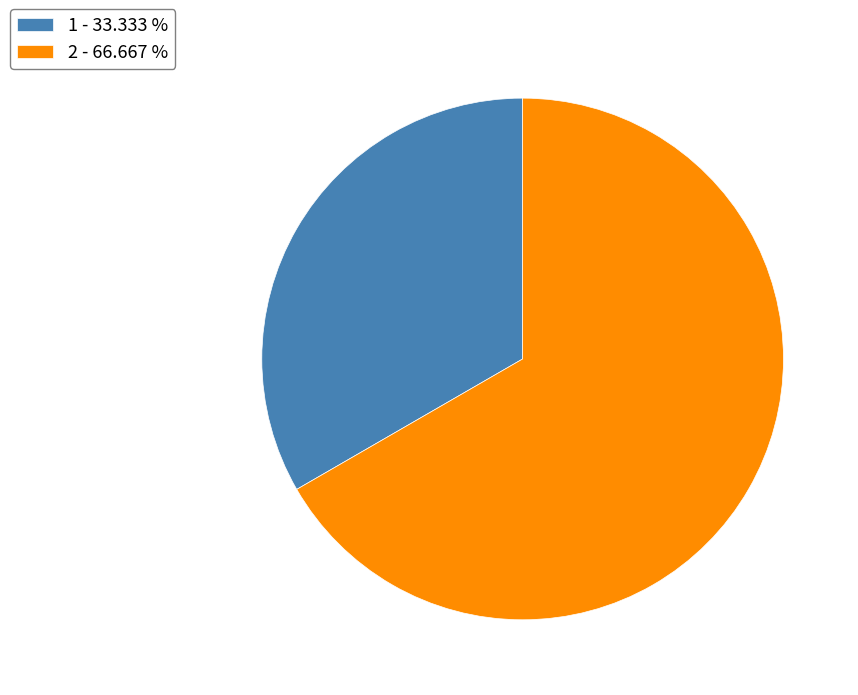

Which category has the smallest portion of the pie?

1